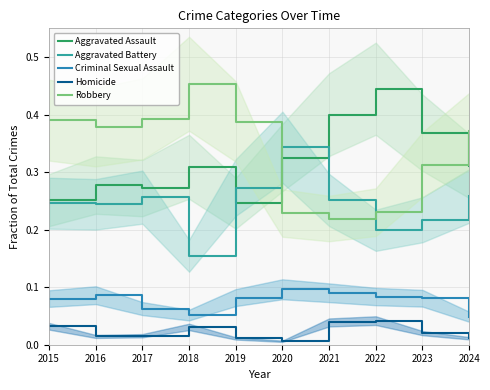

What is the value of the Criminal Sexual Assault point at the 4th from the left?

0.1